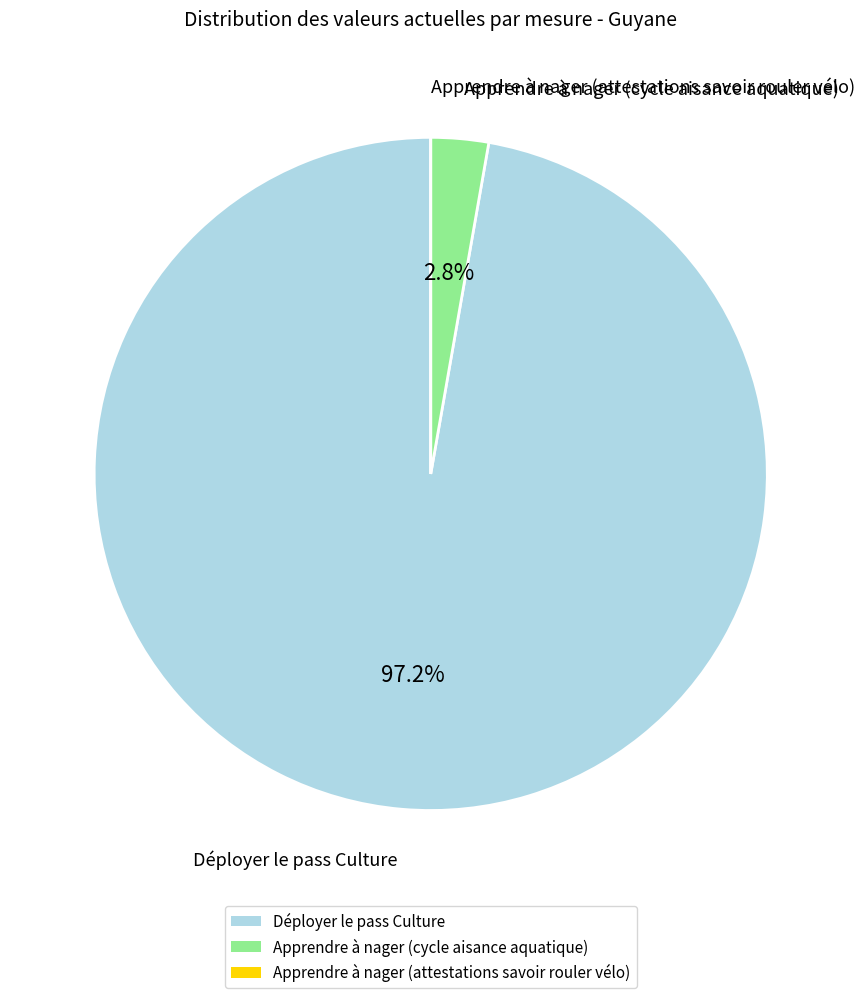

Which category has the biggest portion of the pie?

Déployer le pass Culture